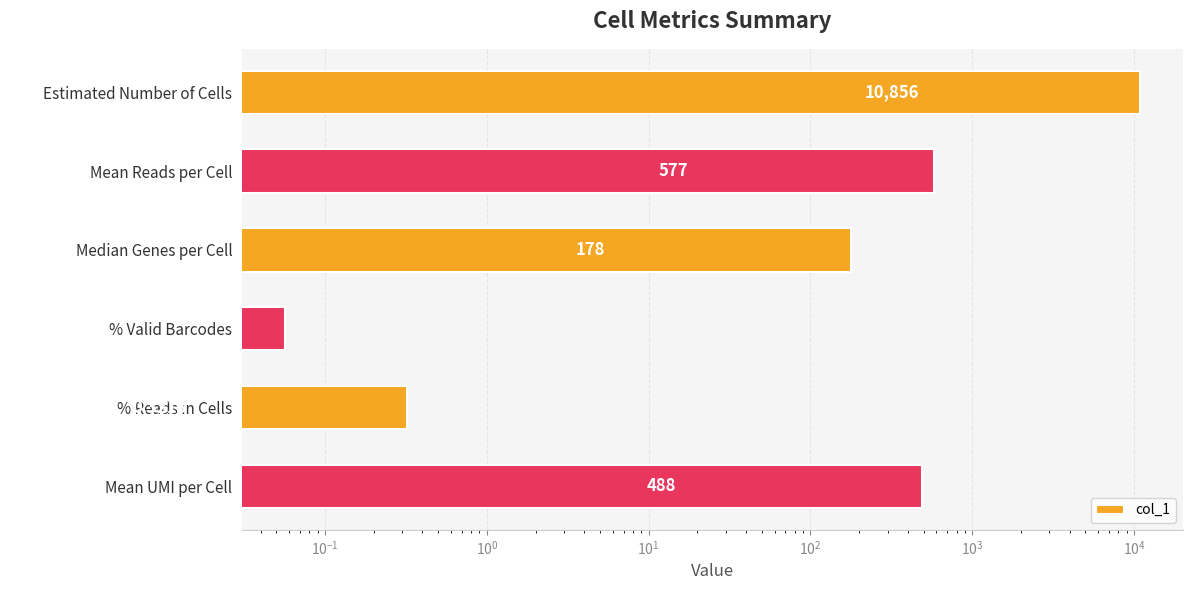

What is the value of the 1st bar from the left?

10856.0